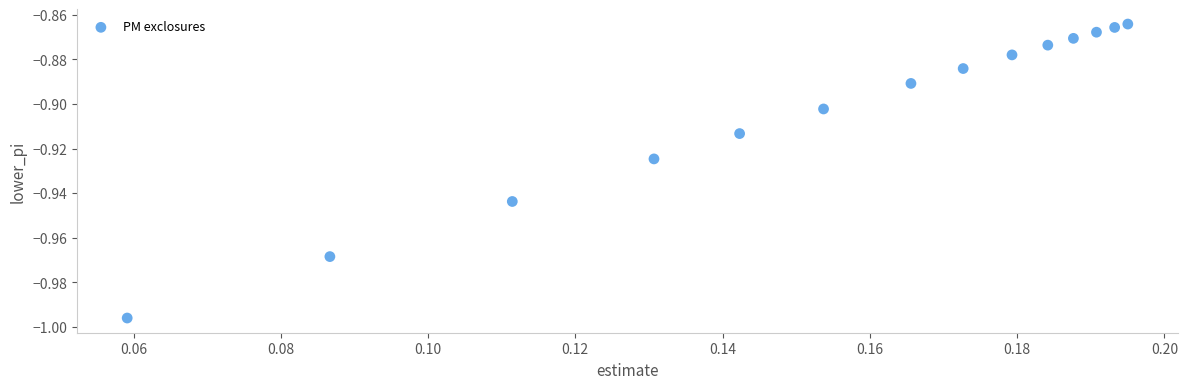

Count the number of points in this scatter plot.

14